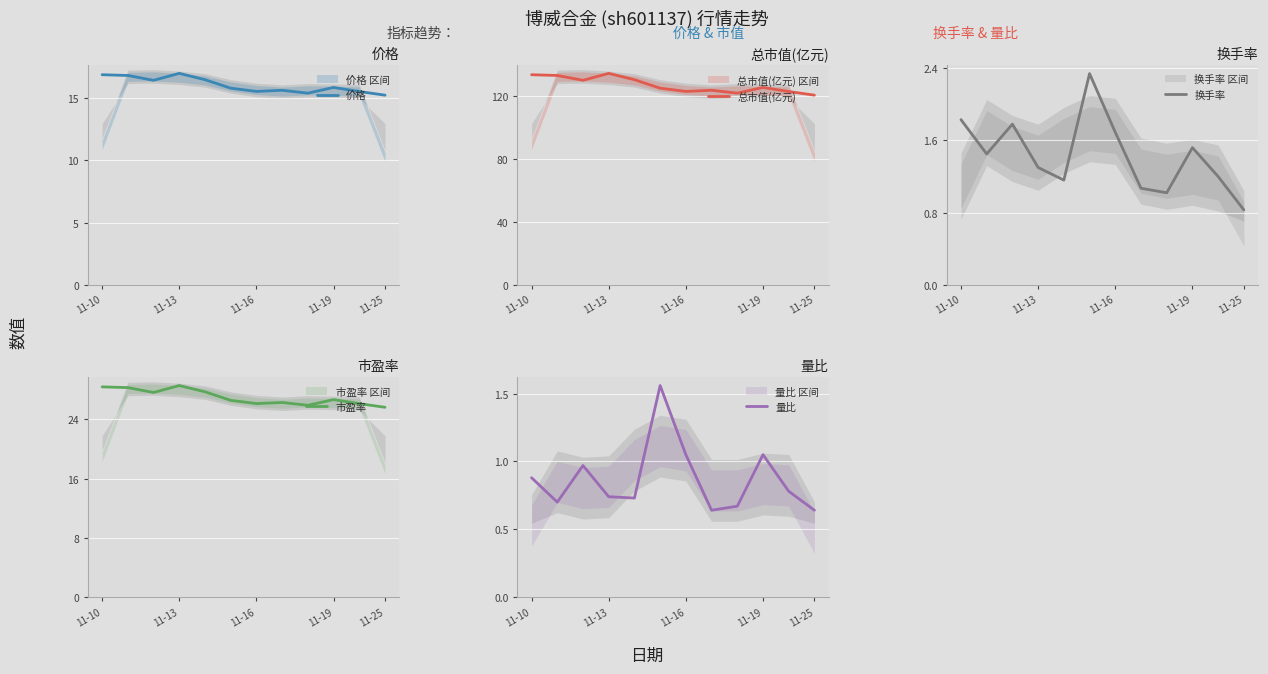

At which label does 市盈率 first exceed 26?

11-10